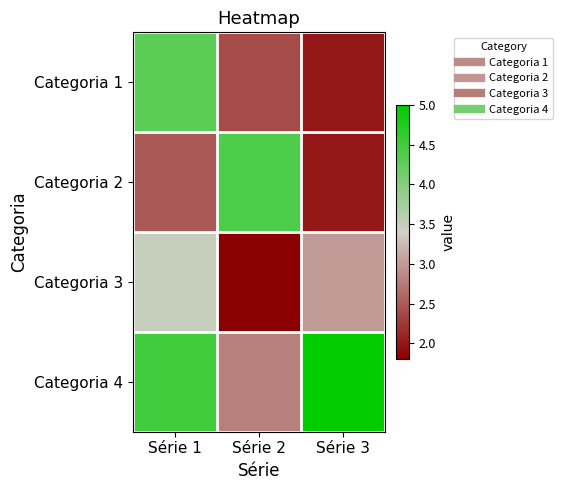

Rank the series at Série 2 from lowest to highest value.

Categoria 3, Categoria 1, Categoria 4, Categoria 2